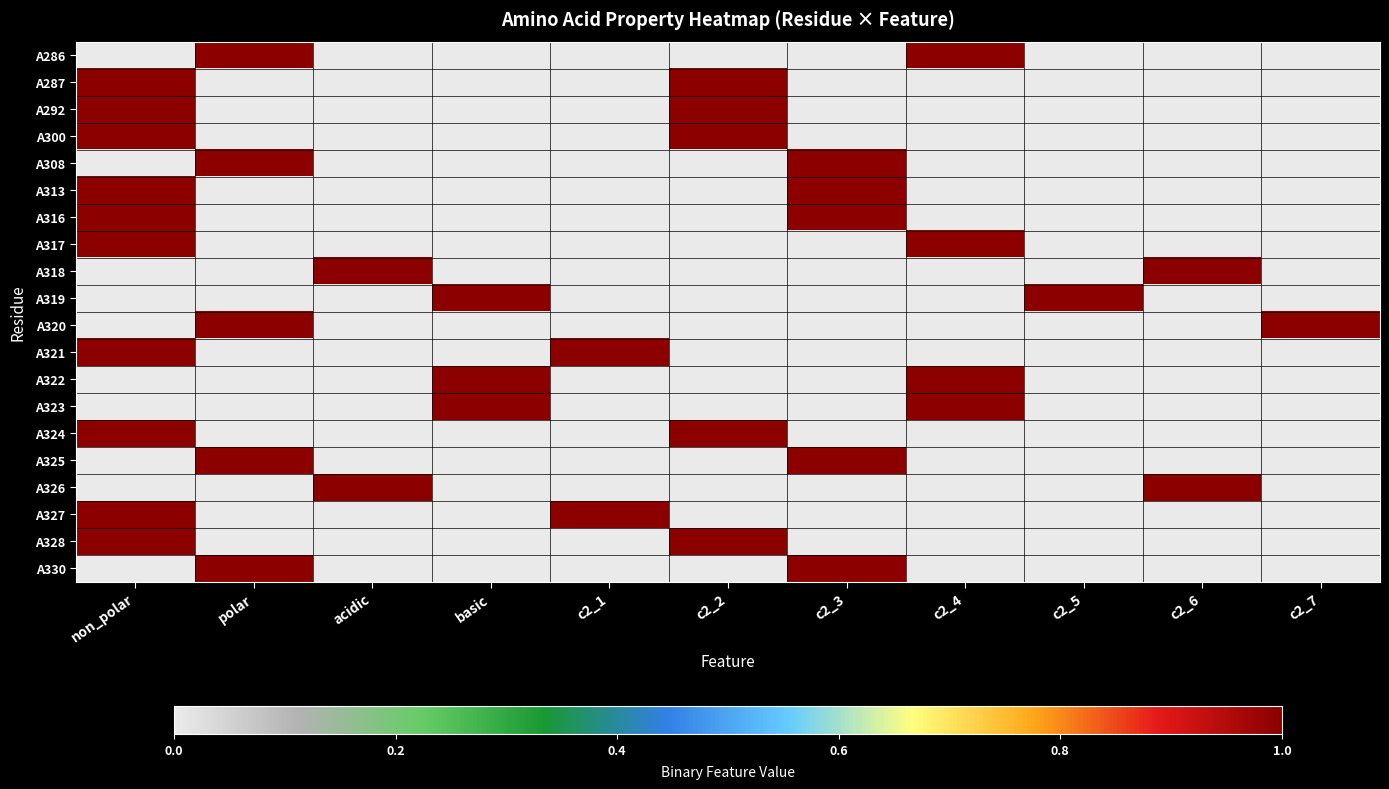

Which series has the largest range (max minus min)?

A286